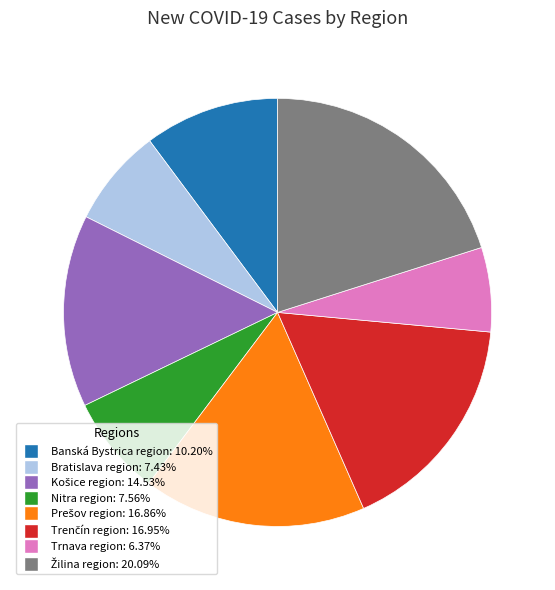

Which category has the smallest portion of the pie?

Trnava region